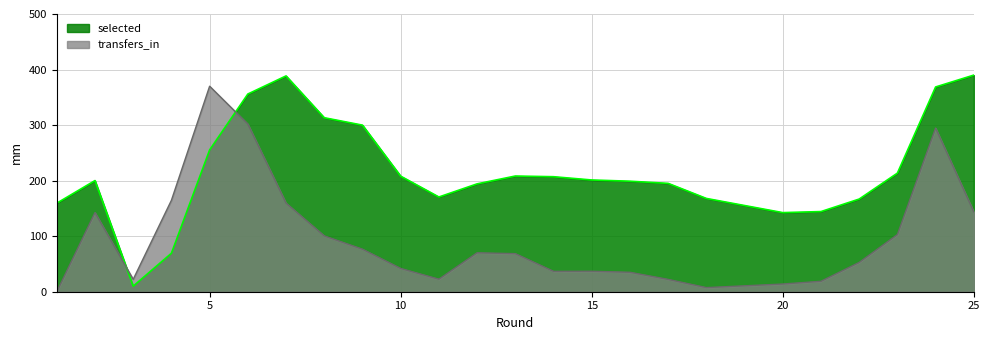

Where is the first local maximum for transfers_in?

2